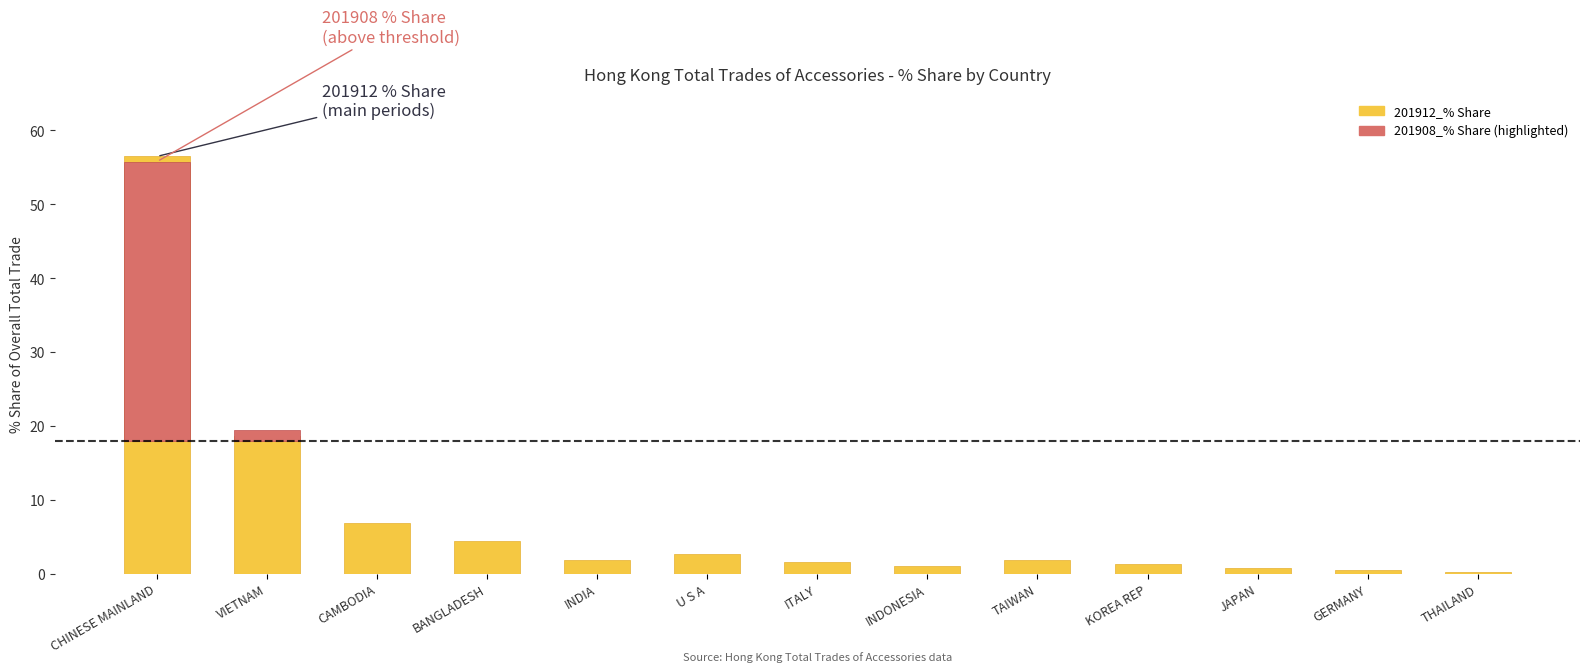

Which label corresponds to the largest value in the chart?

CHINESE MAINLAND